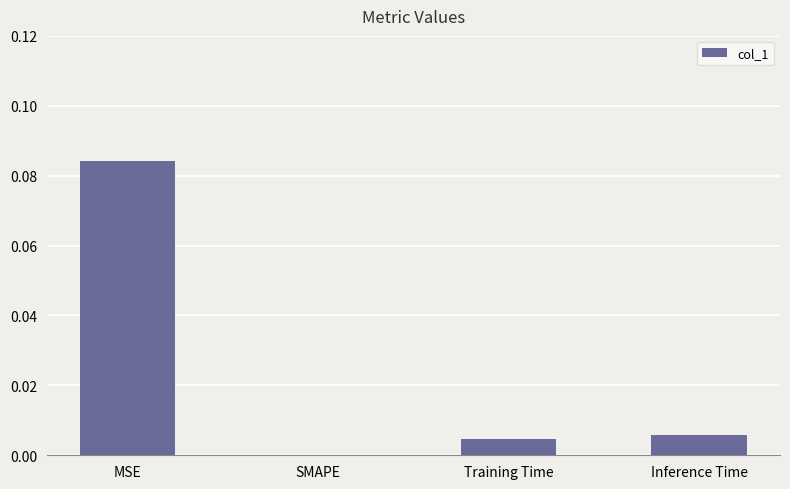

The value at Inference Time is 0.0. True or false?

True